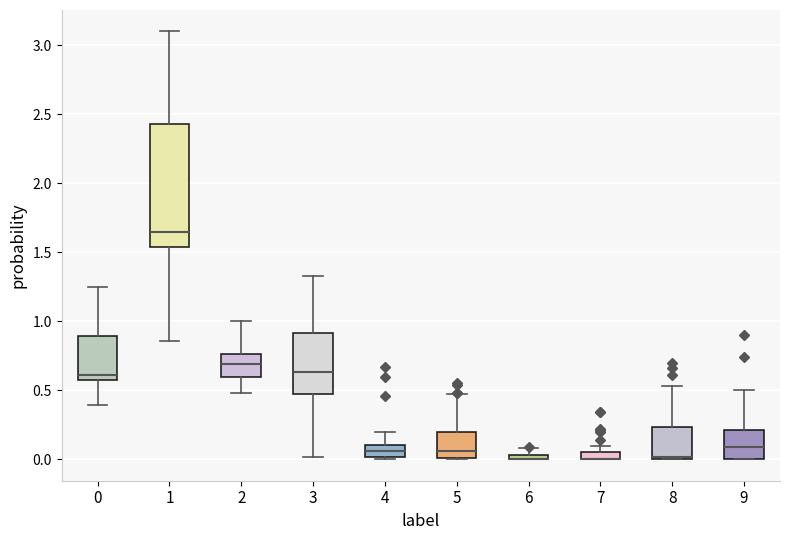

Comparing the boxes themselves (not the whiskers), which one is the tallest?

1